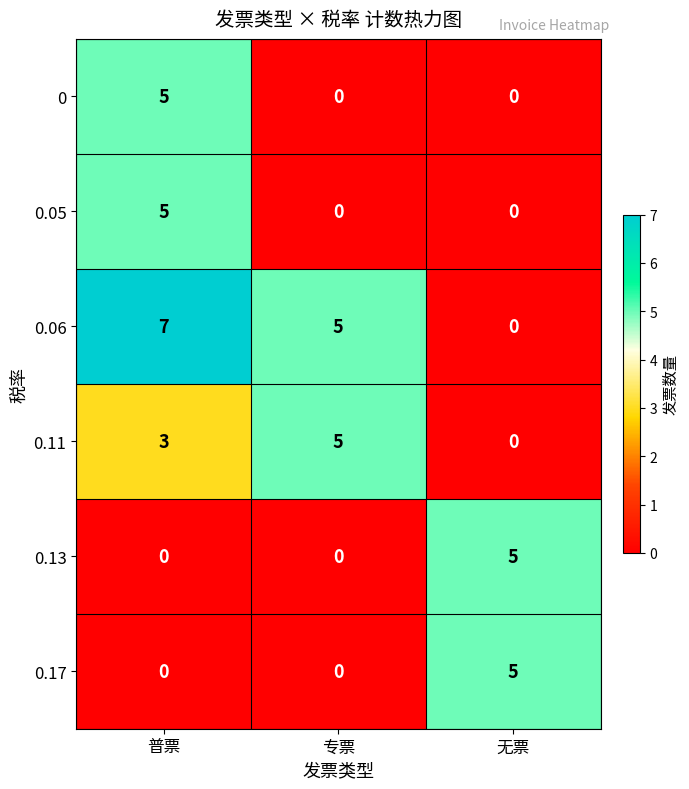

How many data points in 0.11 are less than 3?

1